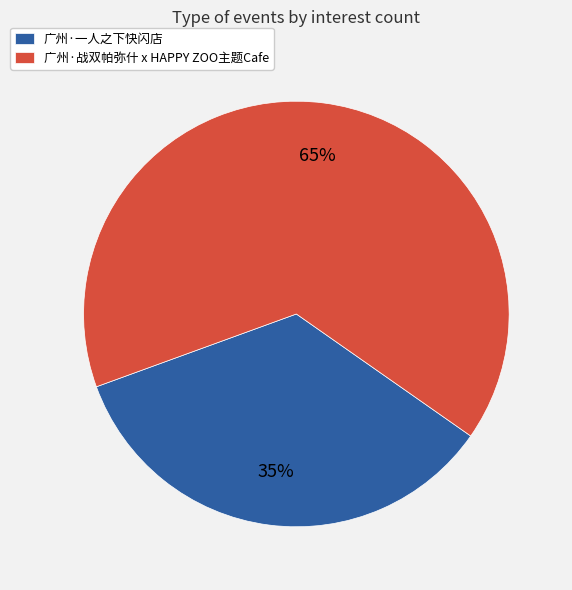

Is the sum of 广州·一人之下快闪店 and 广州·战双帕弥什 x HAPPY ZOO主题Cafe greater than half?

Yes